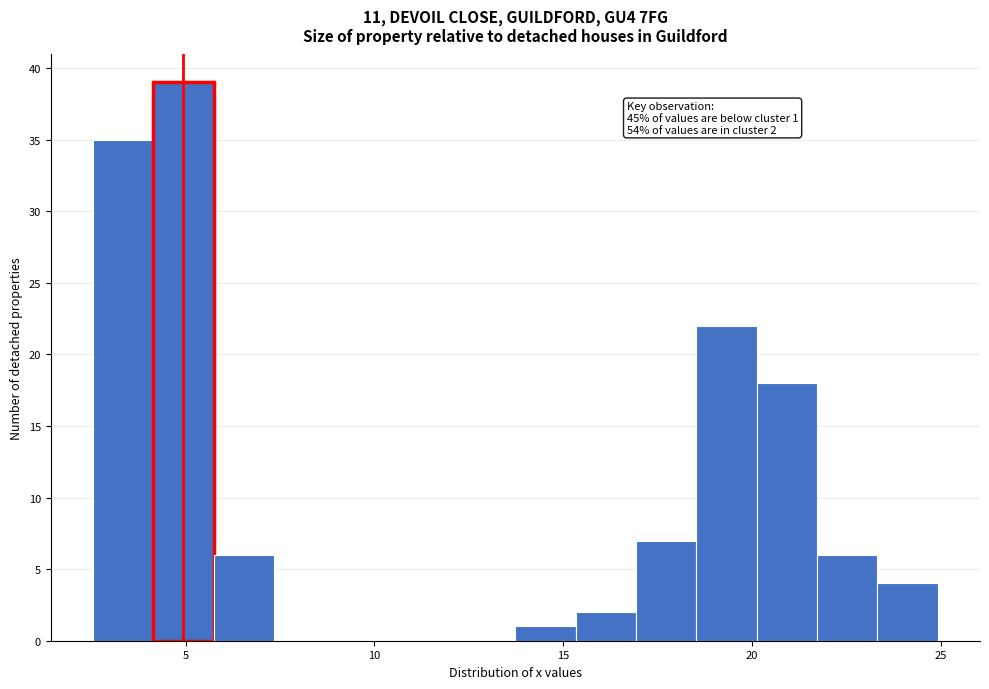

Read against the x-axis, roughly where is the centre of the tallest bar?

5.0